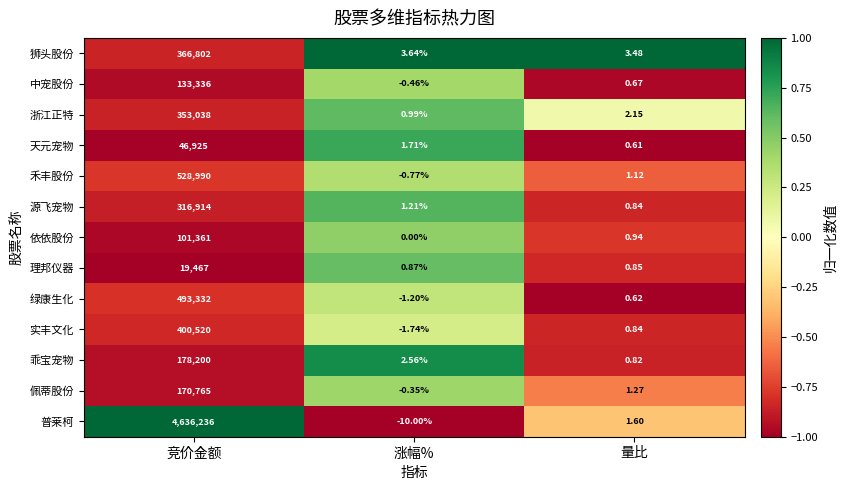

Which series has the largest range (max minus min)?

普莱柯